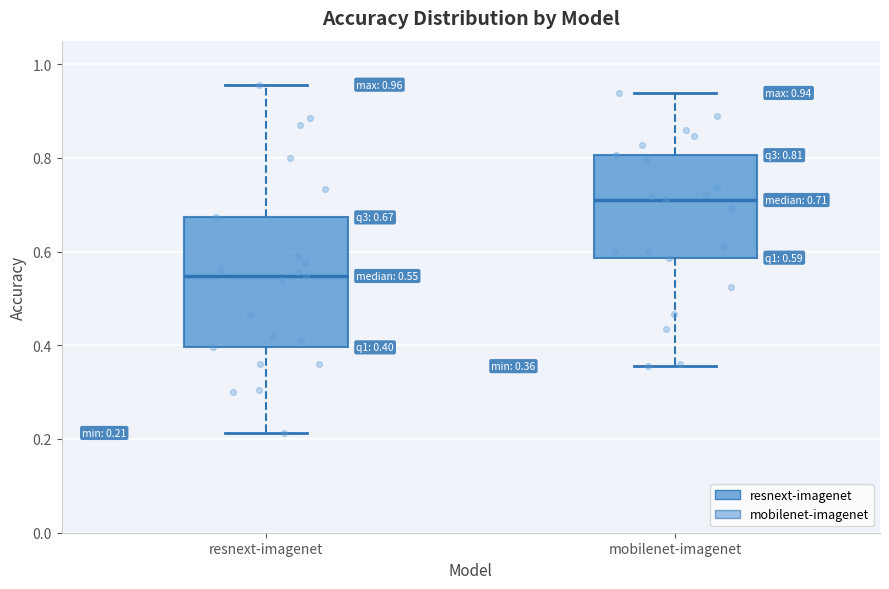

Which box's median line is the lowest?

resnext-imagenet